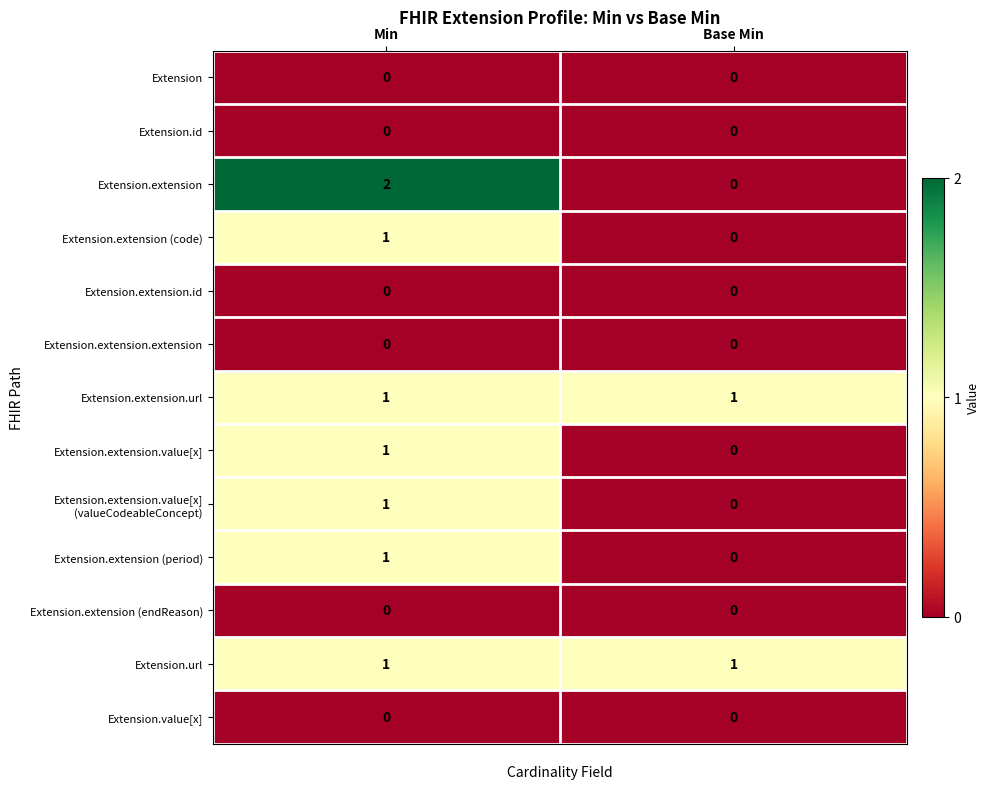

What is the total value across all series at Min?

8